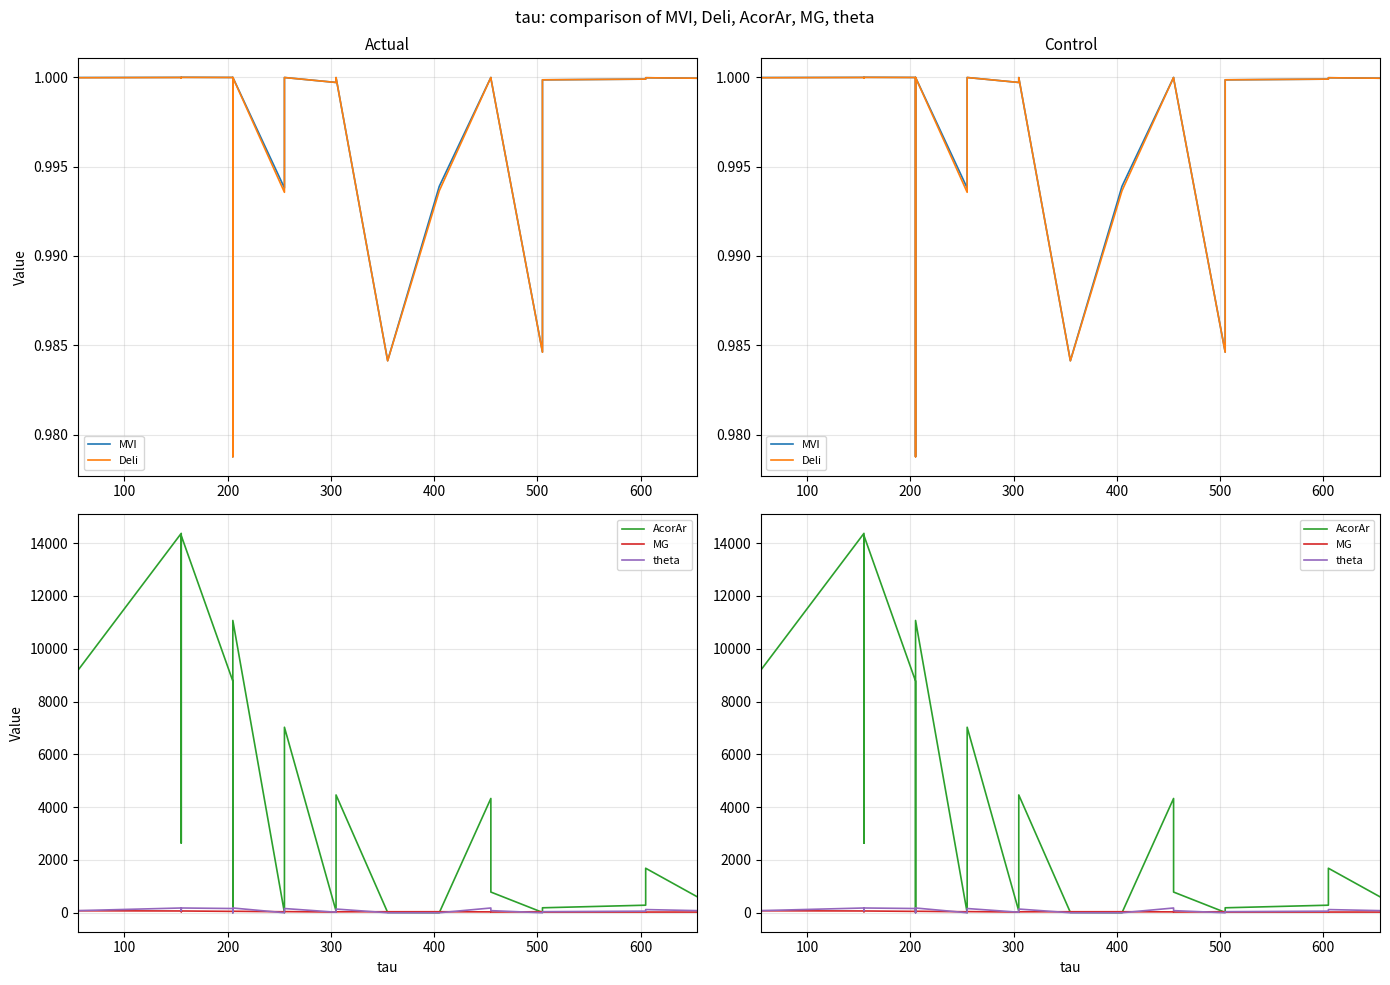

What is the sum of all AcorAr values?

79796.1